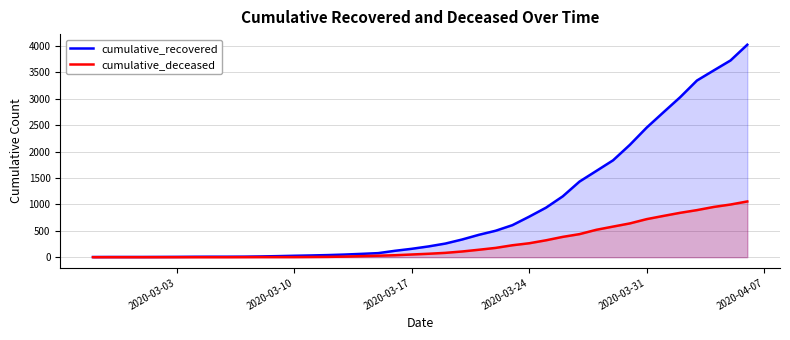

True or false: cumulative_recovered and cumulative_deceased intersect in this chart.

False